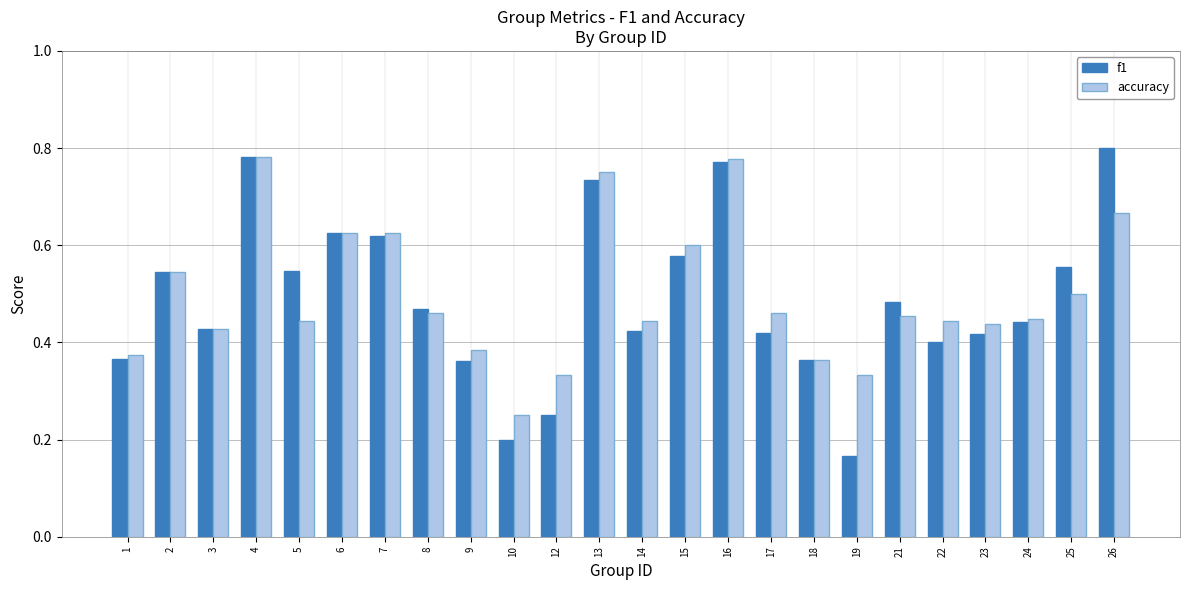

Between 9 and 24, which series saw the biggest shift?

f1